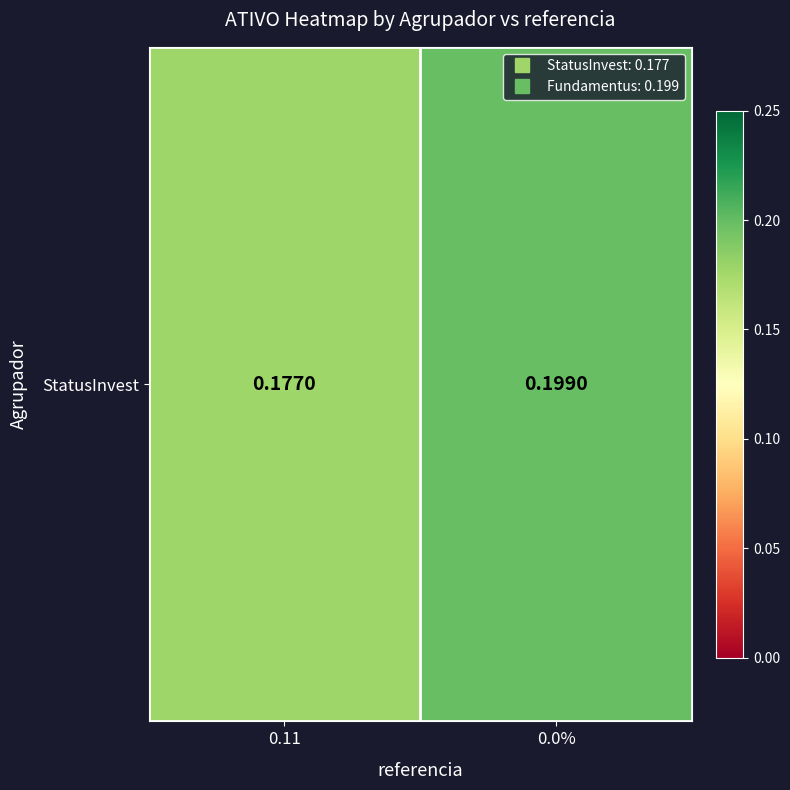

What is the smallest value displayed?

0.2